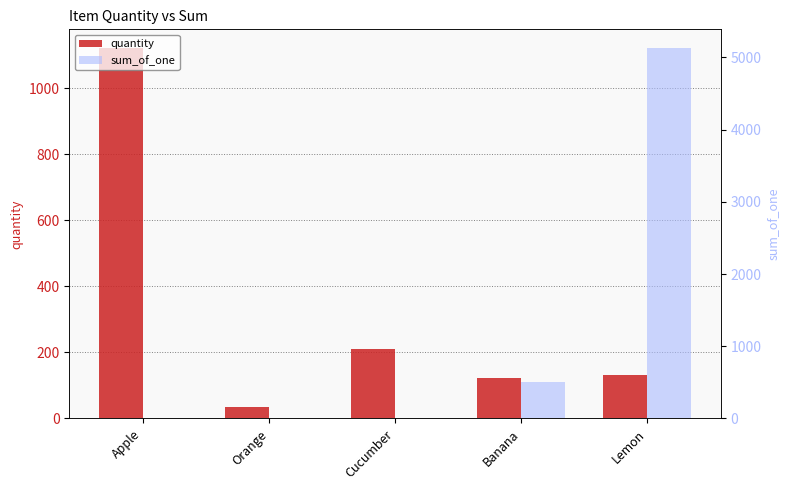

What is the highest value of the sum_of_one series?

5131